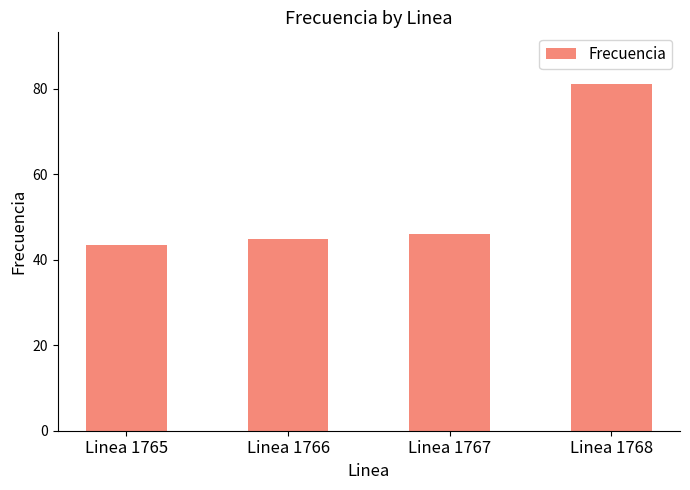

What is the greatest value displayed?

81.1